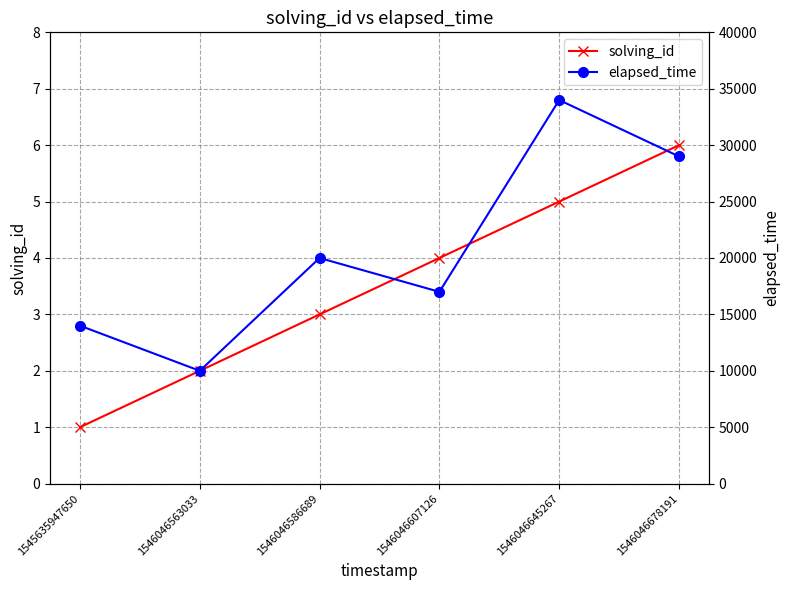

What is the sum of the solving_id values at 1546046678191 and 1546046645267?

11